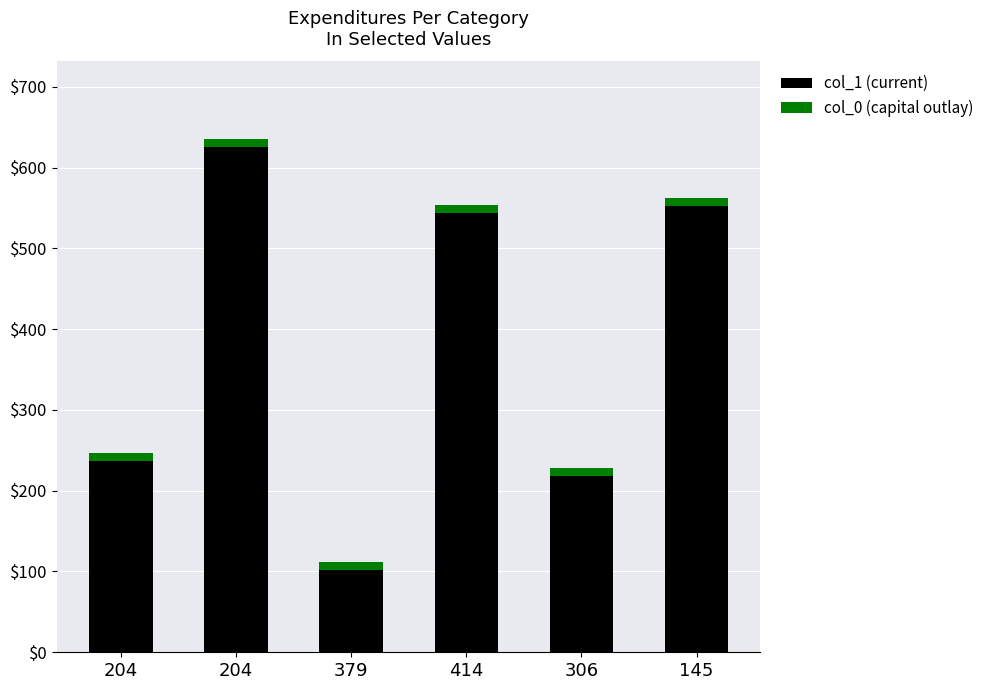

Where is col_1 (current) nearest to the value 364?

204